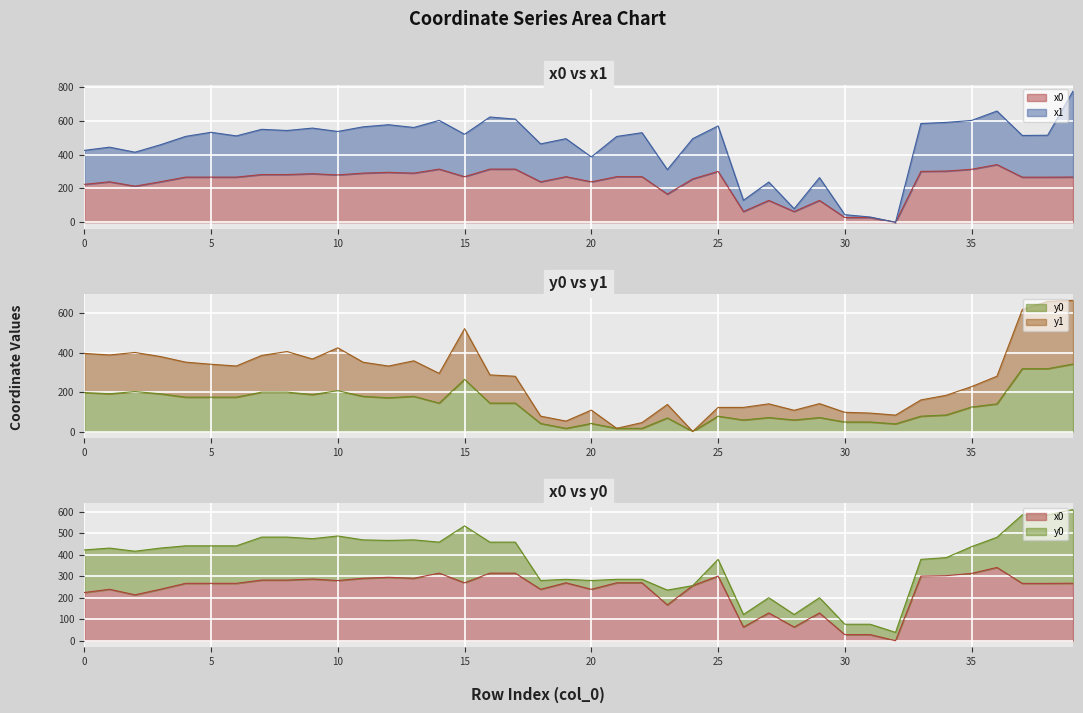

In x1_line, how many points are higher than both neighbors (excluding endpoints)?

13